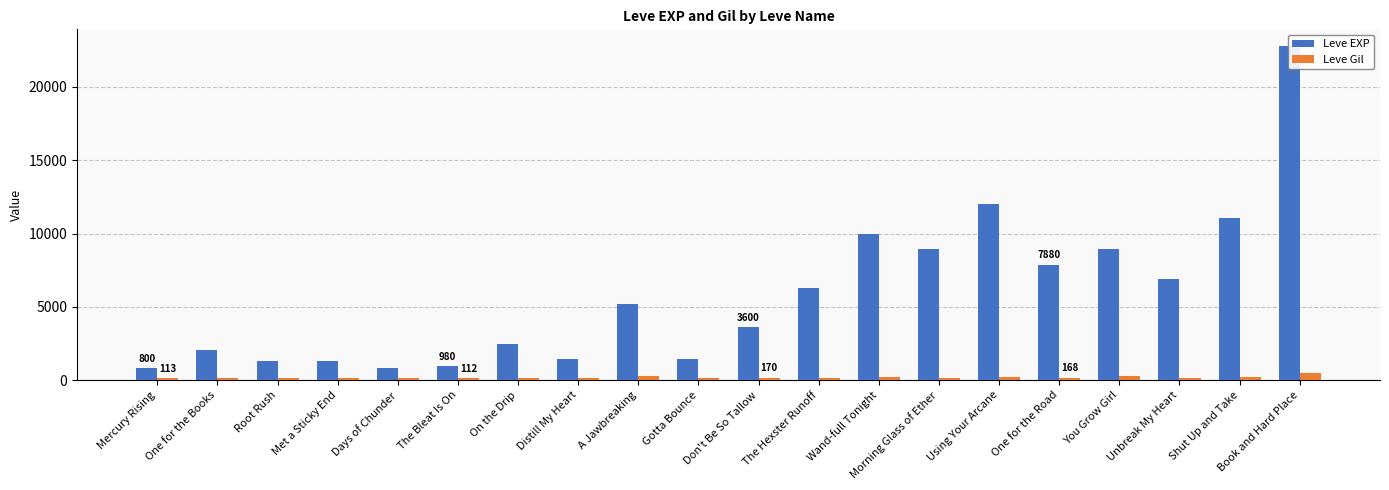

How many categories are shown in the chart?

20